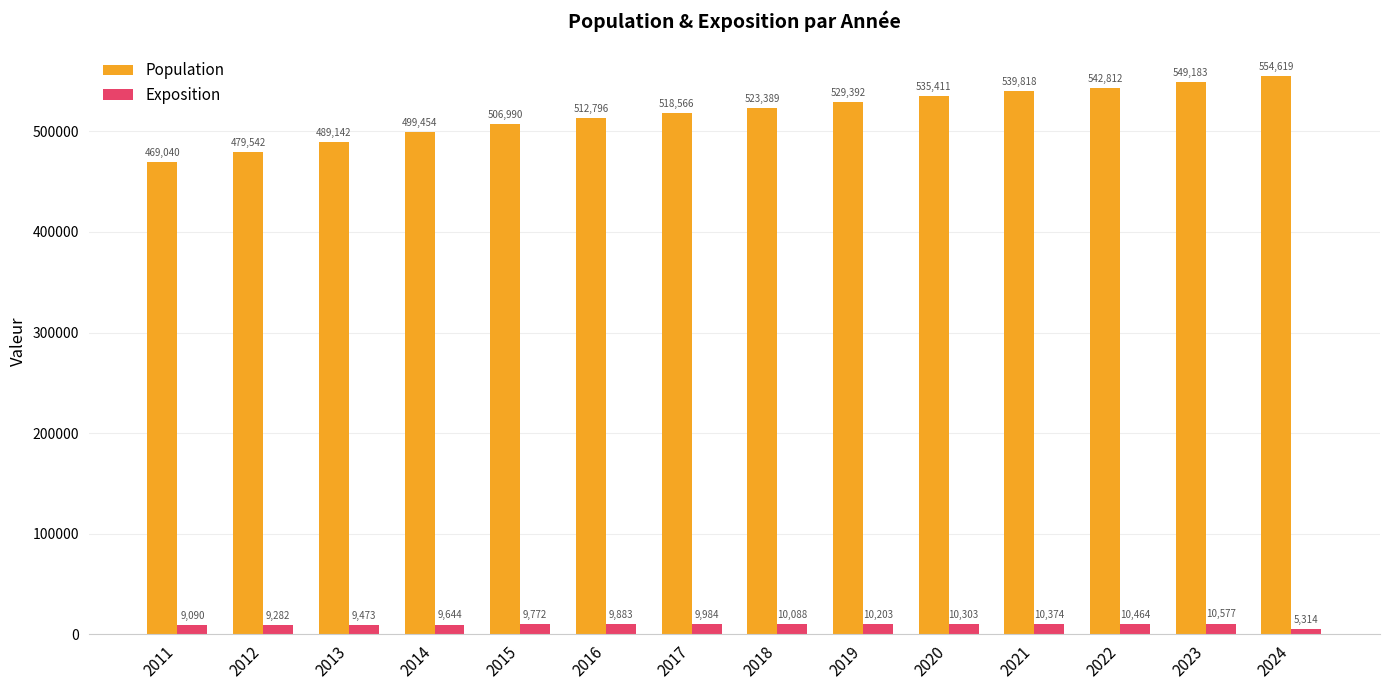

Which series has the largest total across all categories?

Population